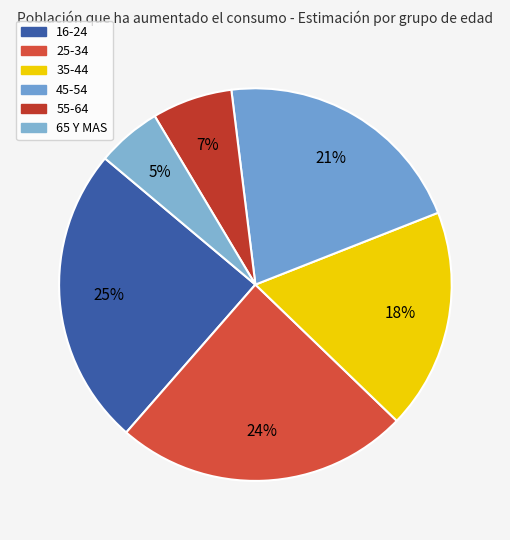

What portion of the pie excludes 65 Y MAS?

94.7%